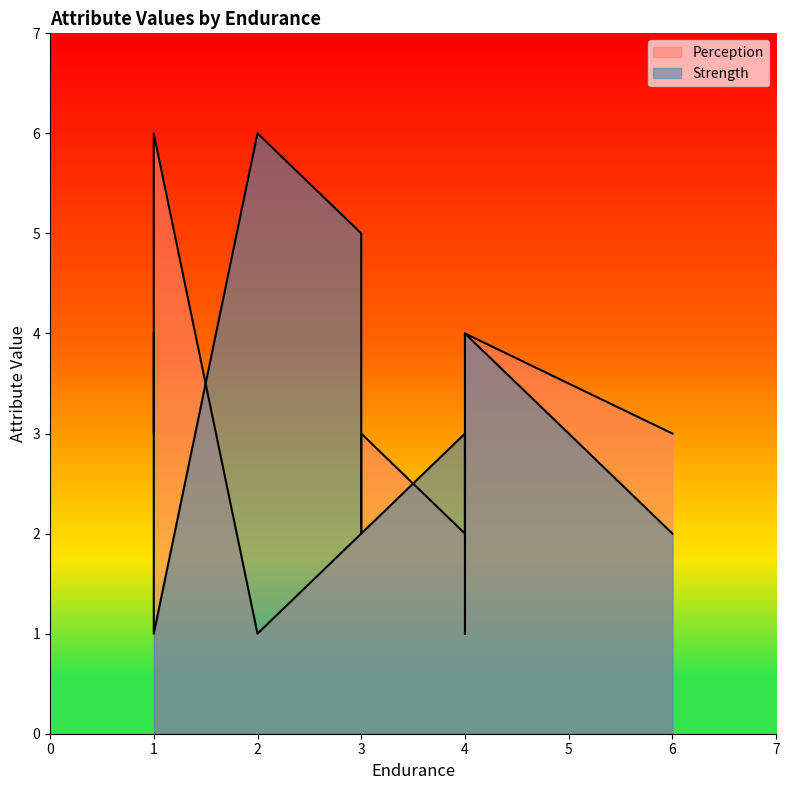

At how many categories does at least one series exceed 2?

9